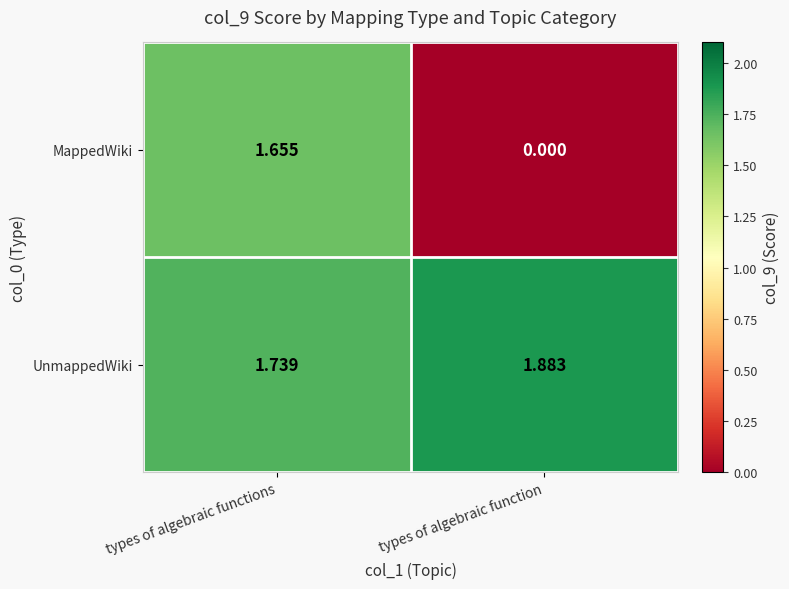

Rank the series by their maximum value, from lowest to highest.

MappedWiki, UnmappedWiki